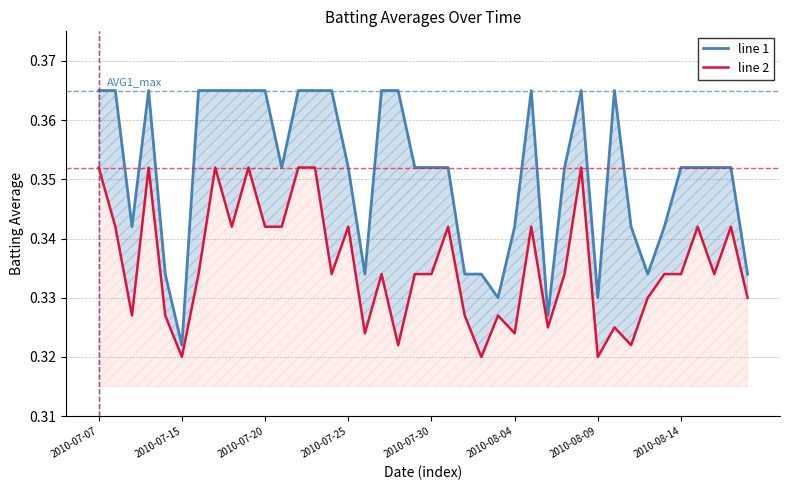

Reading left to right, extract all data points from this chart.

line 1: 0.4	0.4	0.3	0.4	0.3	0.3	0.4	0.4	0.4	0.4	0.4	0.4	0.4	0.4	0.4	0.4	0.3	0.4	0.4	0.4	0.4	0.4	0.3	0.3	0.3	0.3	0.4	0.3	0.4	0.4	0.3	0.4	0.3	0.3	0.3	0.4	0.4	0.4	0.4	0.3
line 2: 0.4	0.3	0.3	0.4	0.3	0.3	0.3	0.4	0.3	0.4	0.3	0.3	0.4	0.4	0.3	0.3	0.3	0.3	0.3	0.3	0.3	0.3	0.3	0.3	0.3	0.3	0.3	0.3	0.3	0.4	0.3	0.3	0.3	0.3	0.3	0.3	0.3	0.3	0.3	0.3